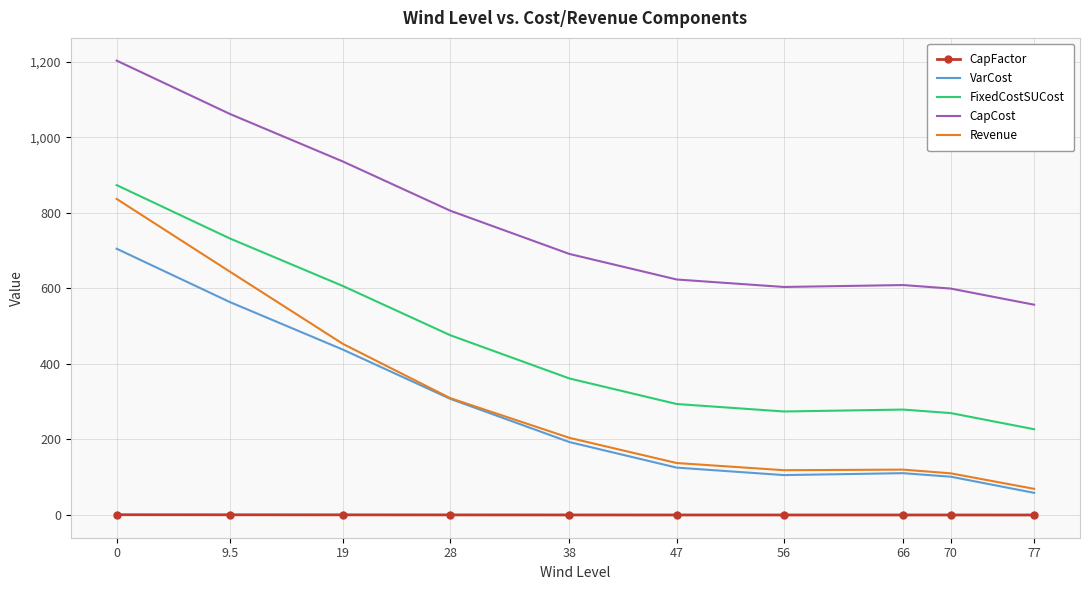

True or false: FixedCostSUCost and CapFactor intersect in this chart.

False